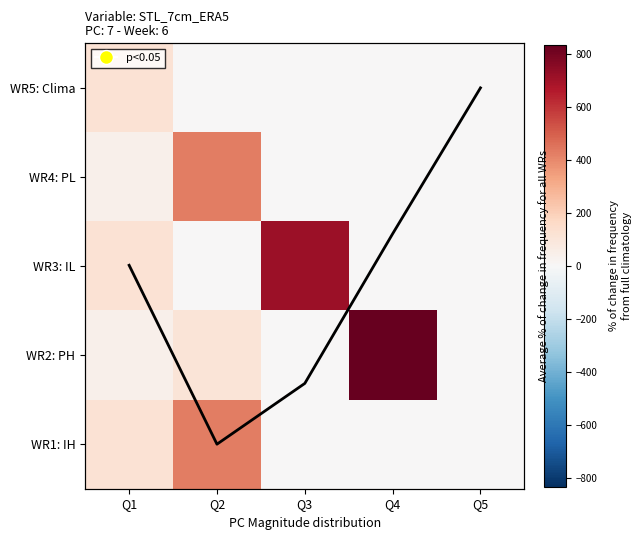

What is the spread (max minus min) of values at Q1?

118.7